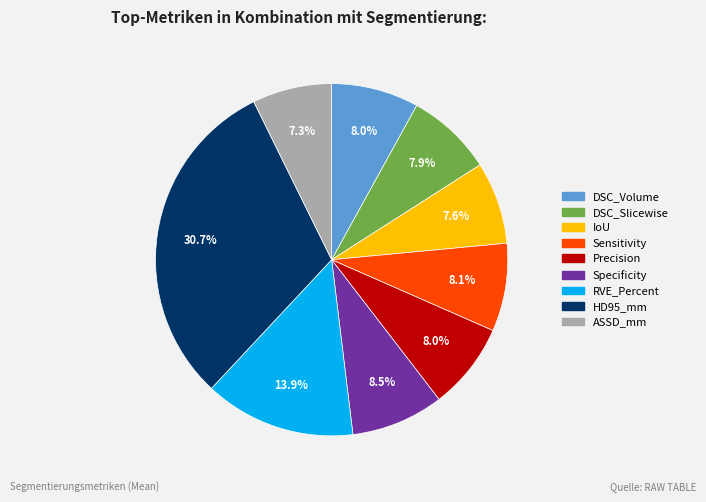

What percentage is the DSC_Volume slice, to the nearest percent?

8%